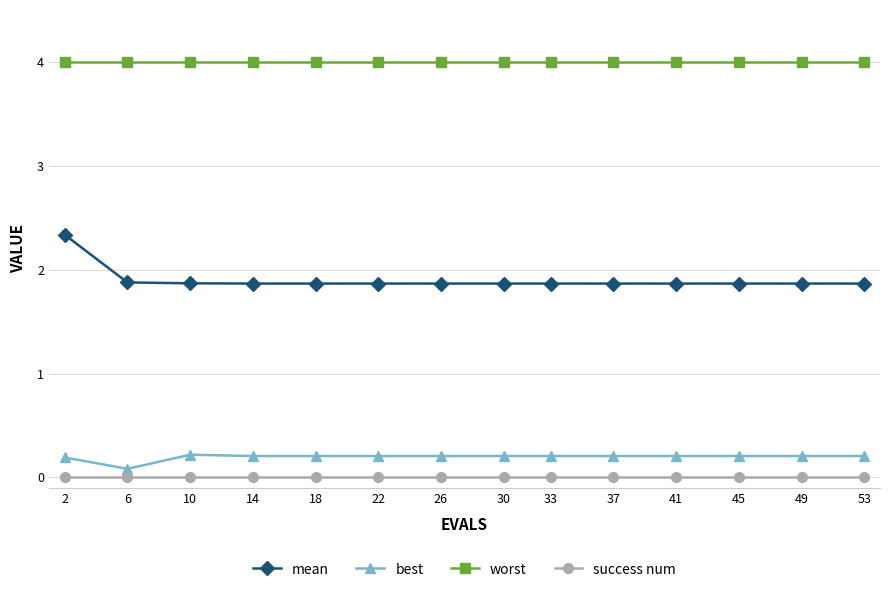

The best series shows 0.2 at 45. True or false?

True